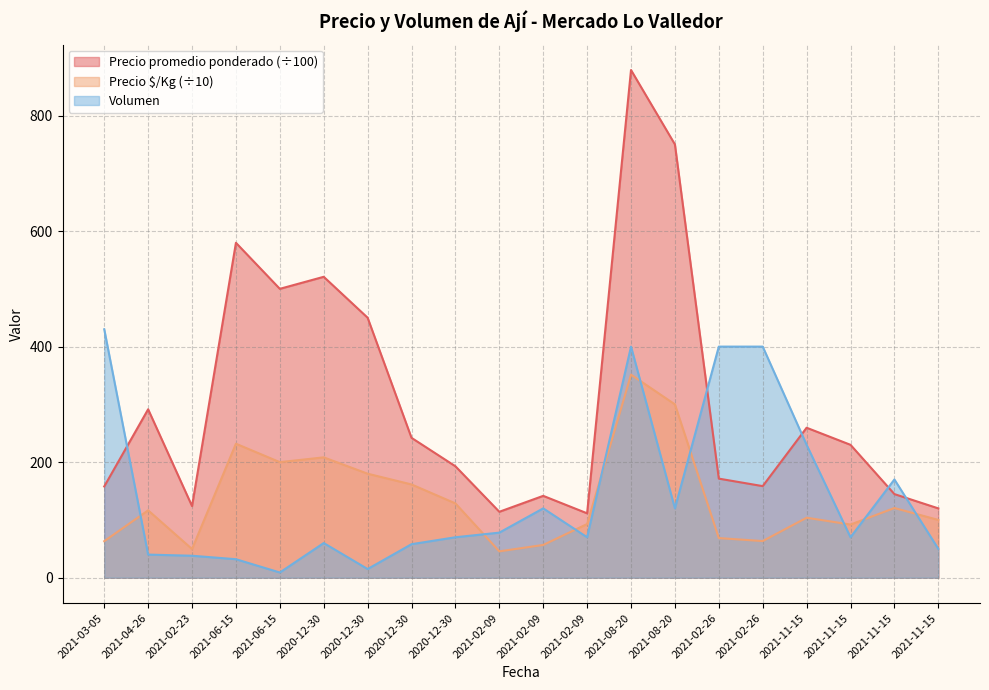

What is the approximate value of Precio promedio ponderado at 2021-06-15?

500.0